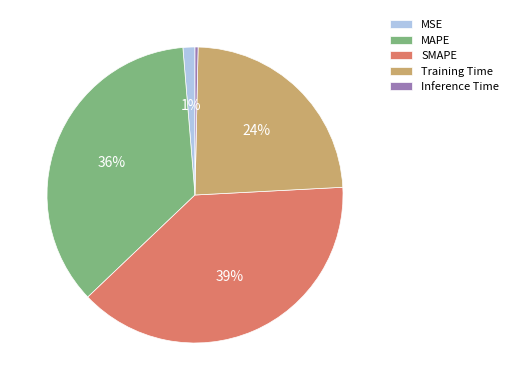

Combined, do MSE and Inference Time account for over 50%?

No